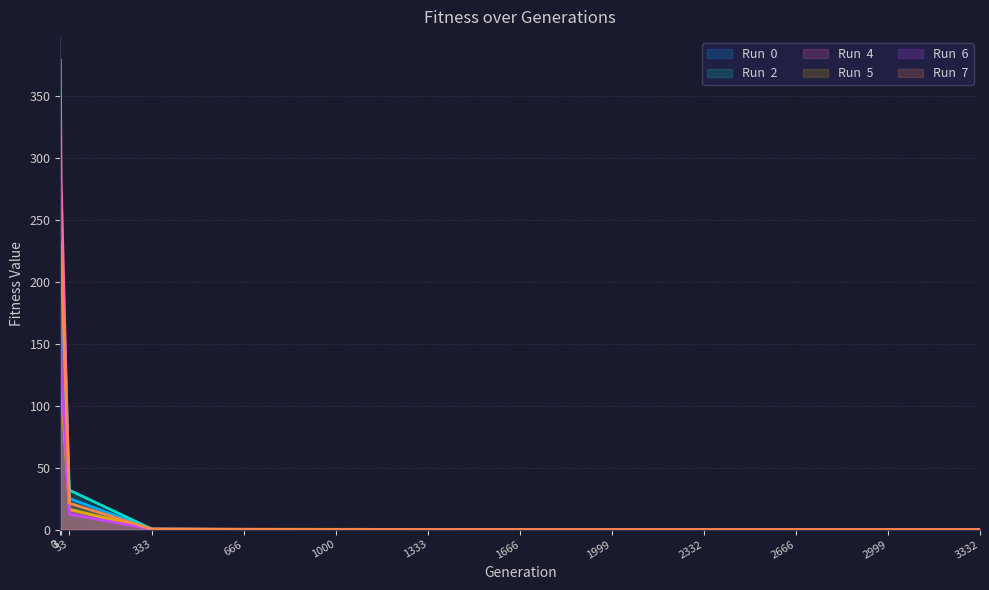

How many lines are shown in the chart?

6